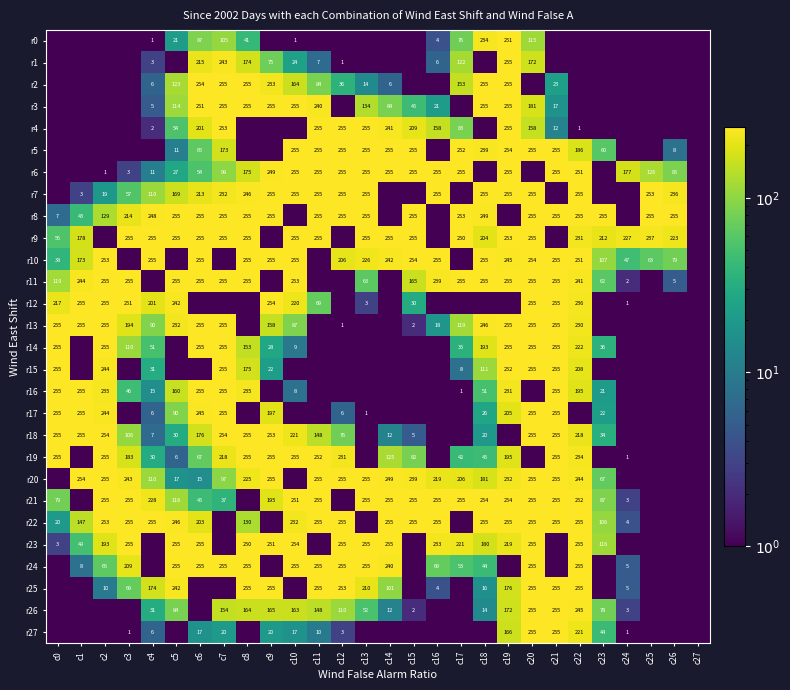

What is the sum of the r9 values at c0 and c23?

268.0